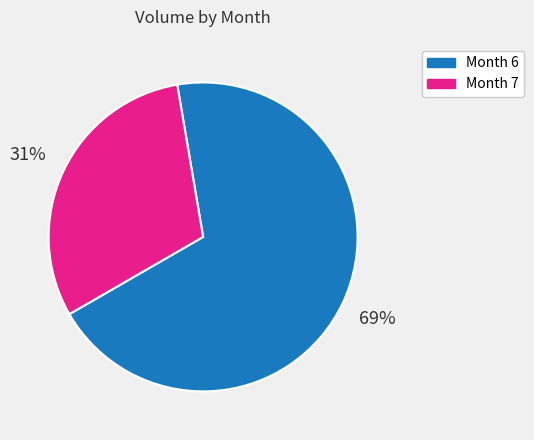

To the nearest percent, what is the average slice percentage?

50%